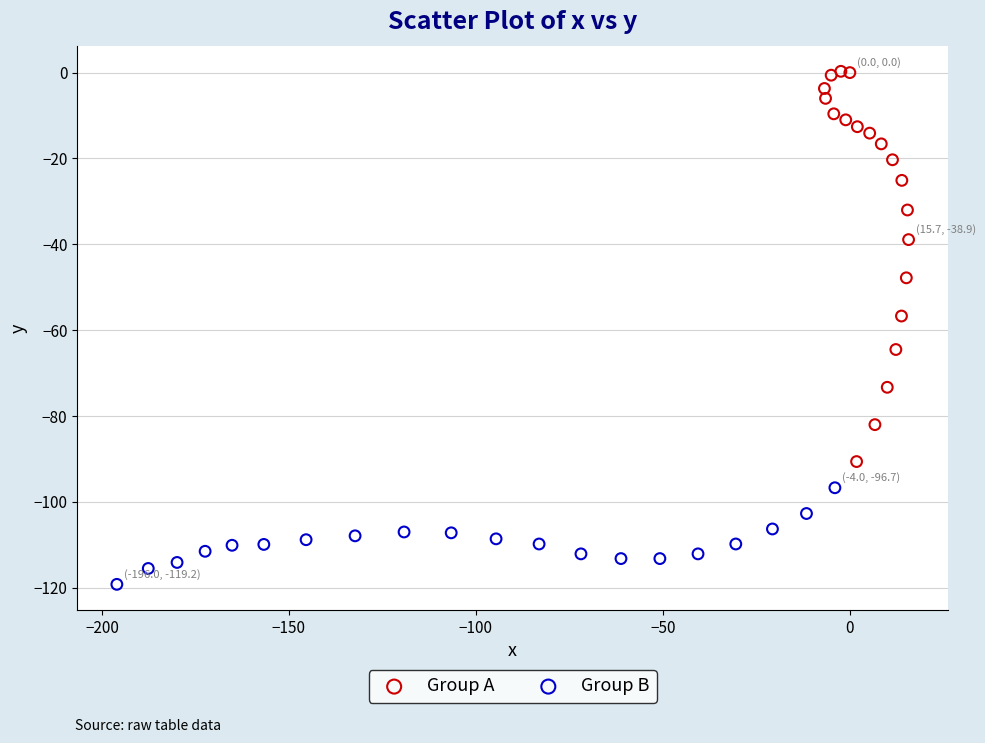

Which series reaches the minimum Y coordinate?

Group B